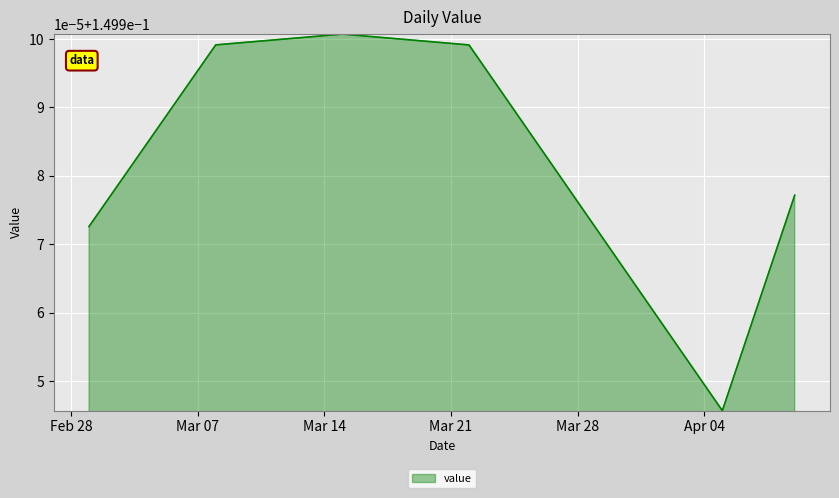

Does the chart display data point markers on the line(s)?

No